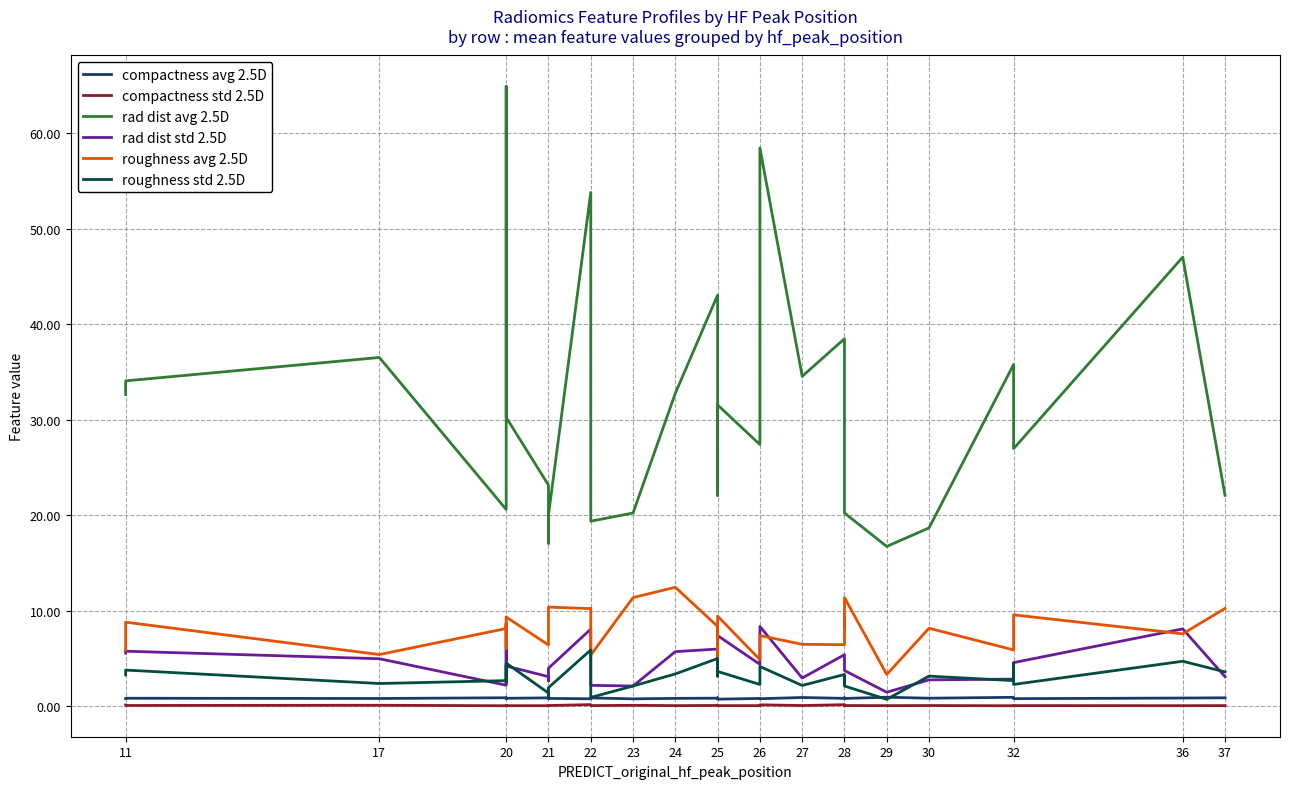

Is the value of compactness avg 2.5D at 21 greater than the value of roughness std 2.5D at 25?

No